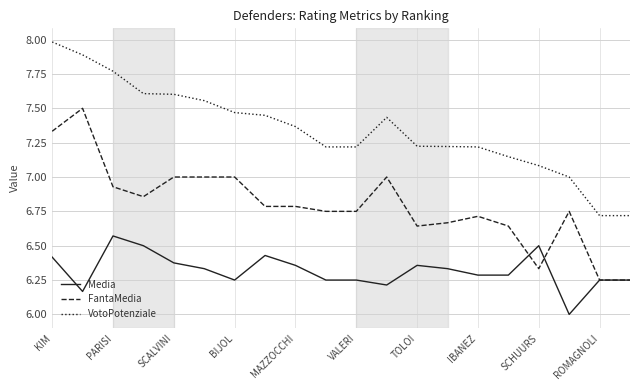

Rank the series by their average value, from lowest to highest.

Media, FantaMedia, VotoPotenziale